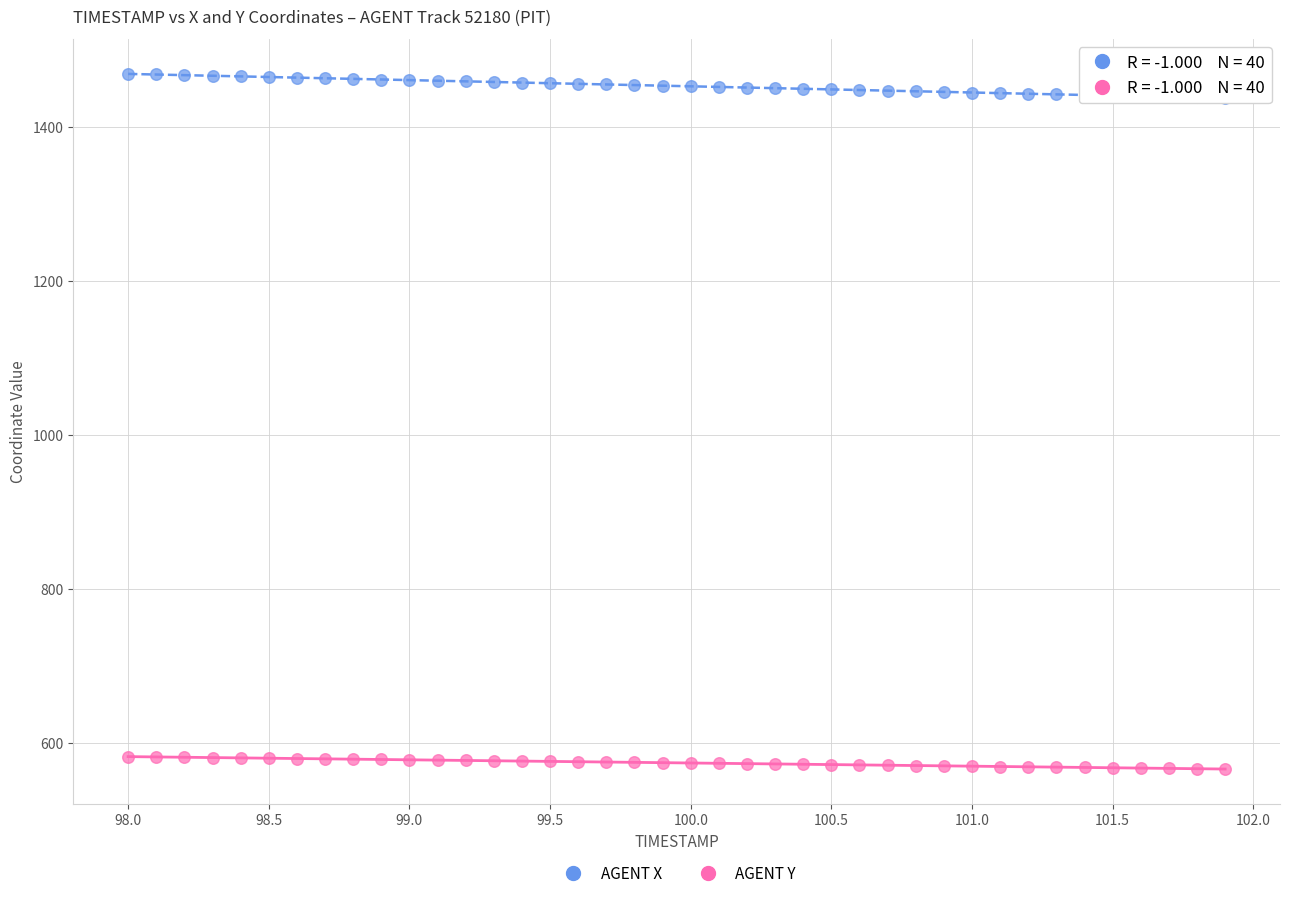

Which series contains the lowest Y value?

AGENT Y